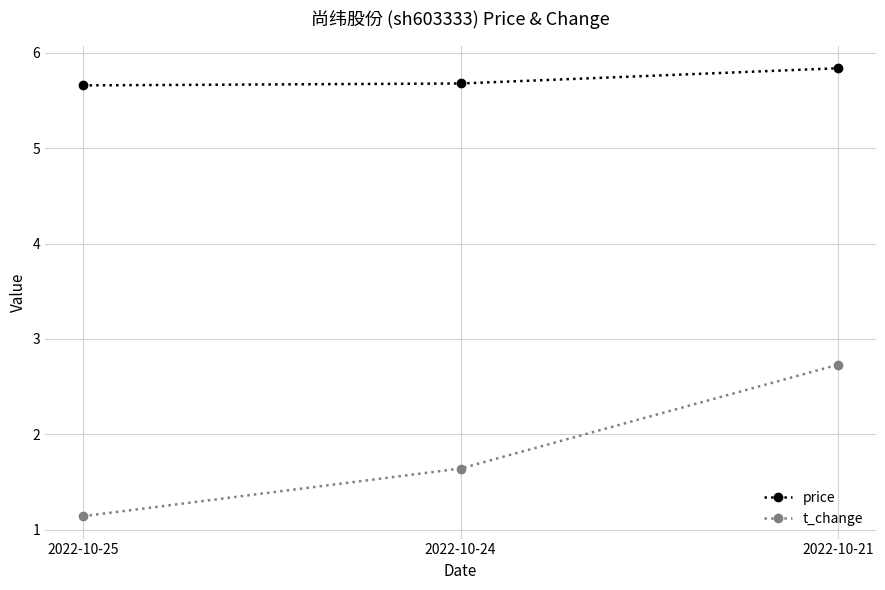

What is the difference between the t_change values at 2022-10-24 and 2022-10-21?

1.1